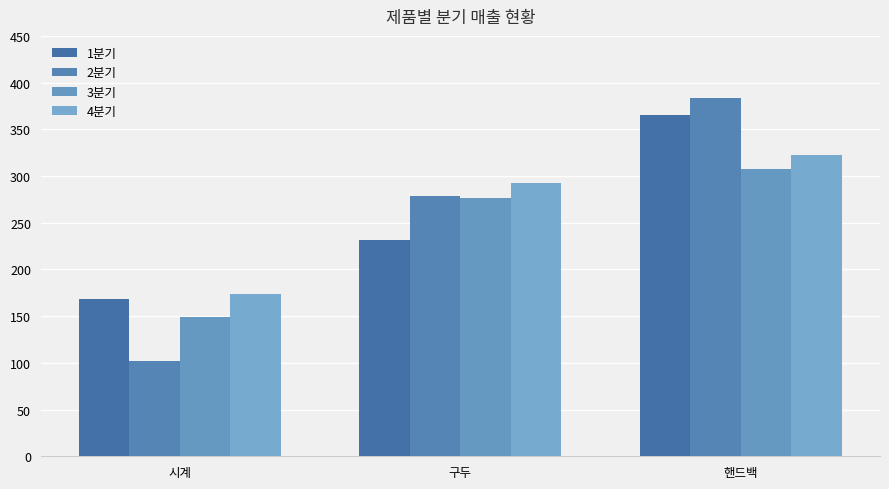

Reading left to right, extract all data points from this chart.

1분기: 168	231	365
2분기: 102	279	383
3분기: 149	277	308
4분기: 174	292	323